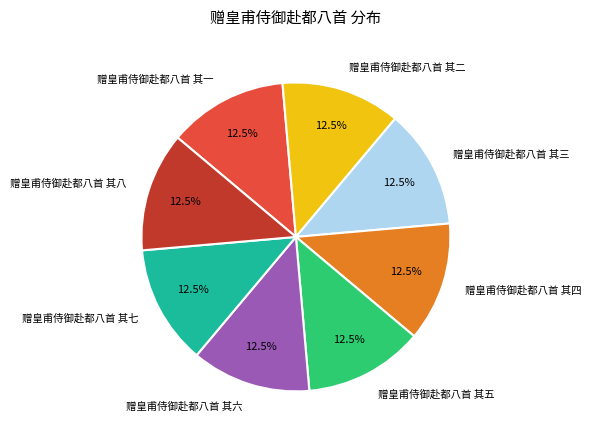

What is the ratio of the value at 赠皇甫侍御赴都八首 其七 to the value at 赠皇甫侍御赴都八首 其六?

1.0